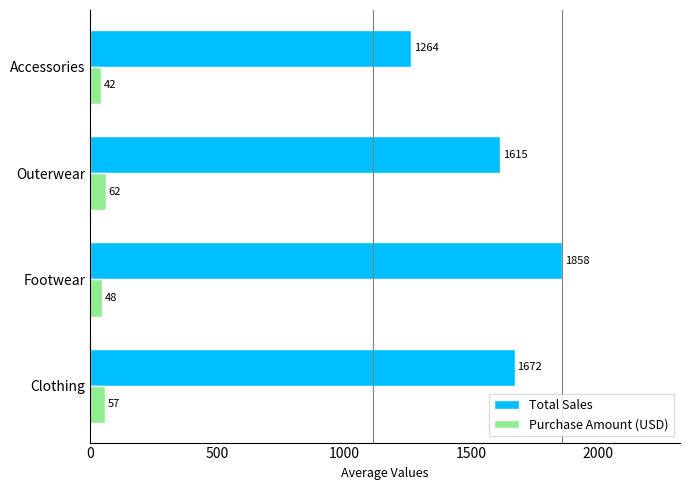

At which label is Total Sales closest to 1561?

Outerwear